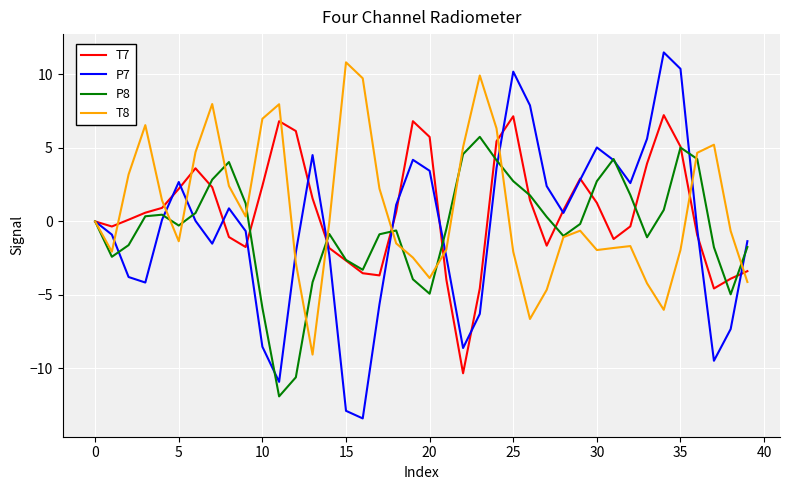

Which series has the largest range (max minus min)?

P7